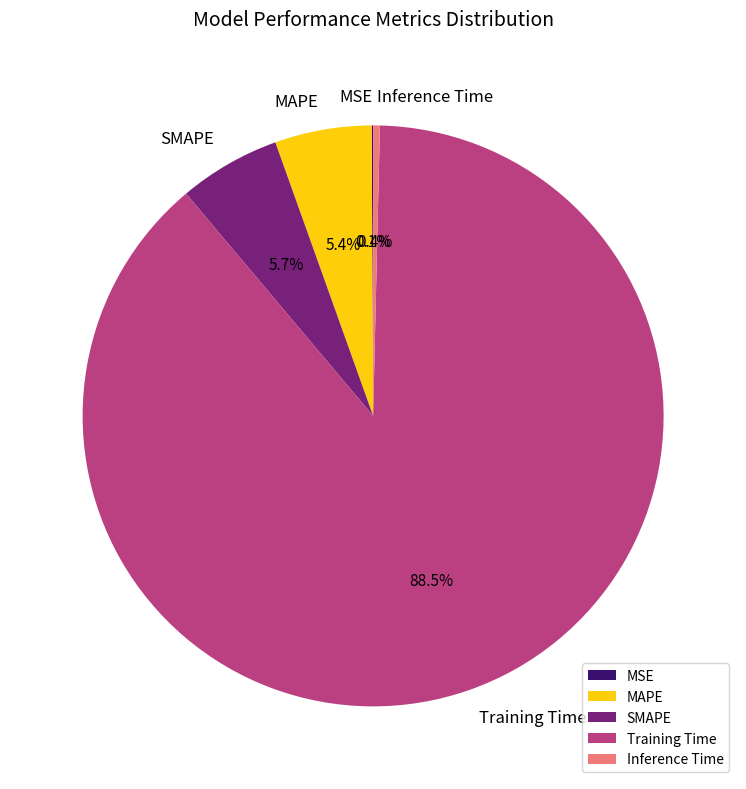

True or false: SMAPE accounts for 17% of the total.

False